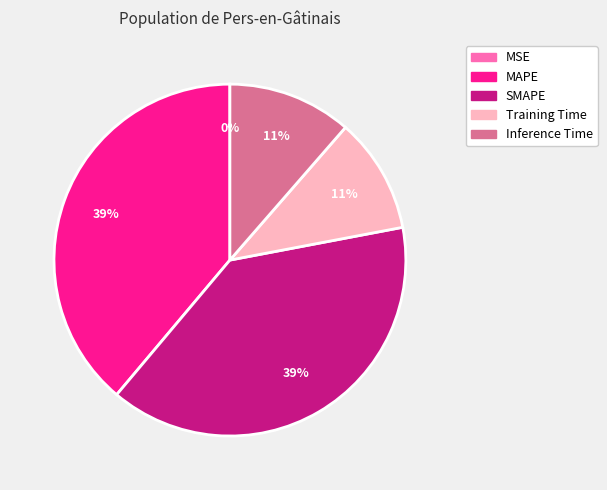

The SMAPE slice represents 26% of the pie. True or false?

False